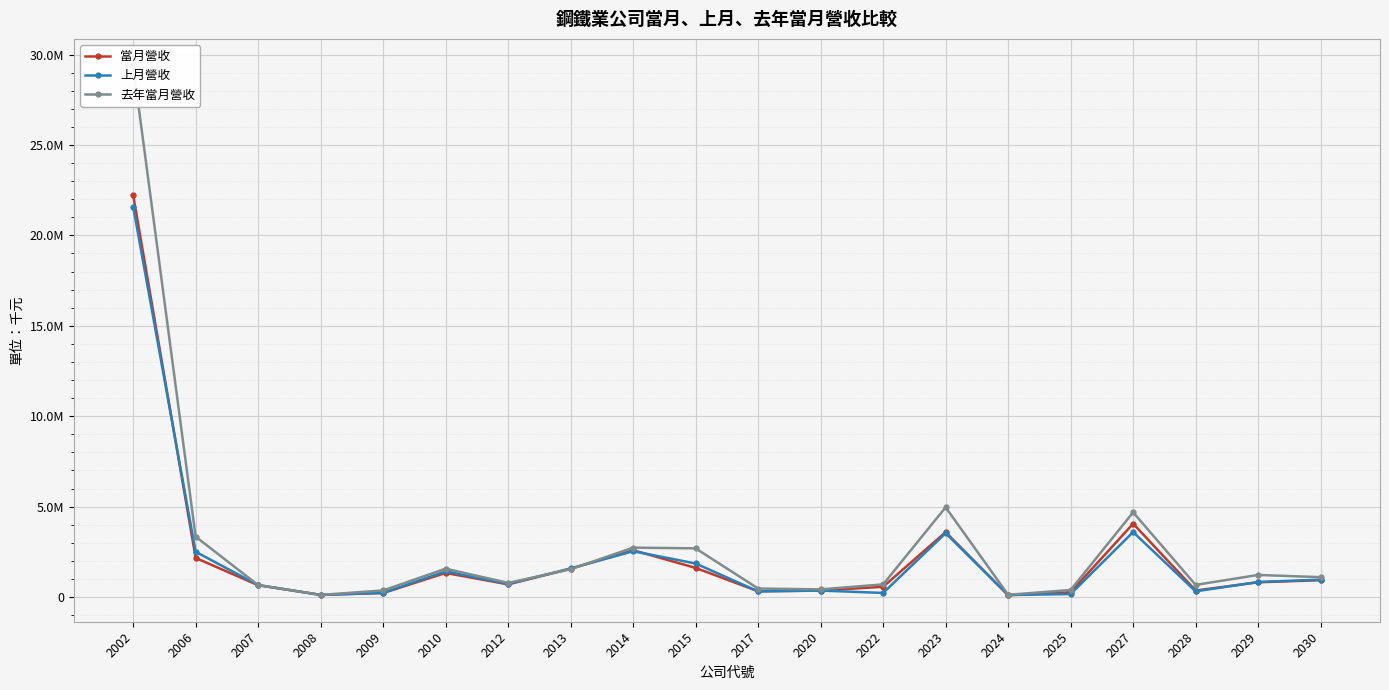

Which category has the highest value across all series?

2002